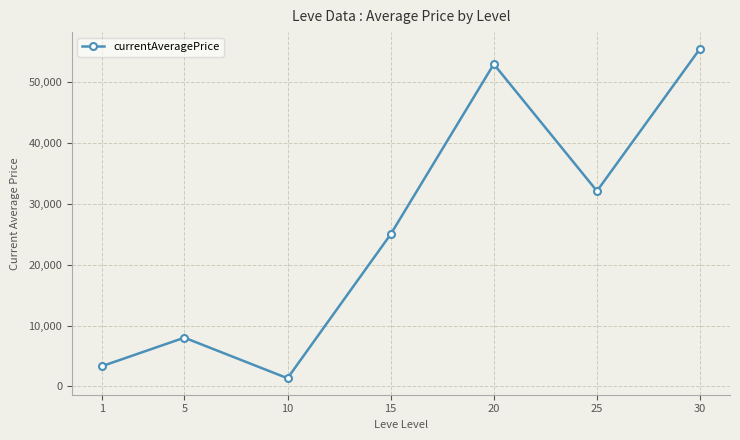

Read the value at 1.

3307.0